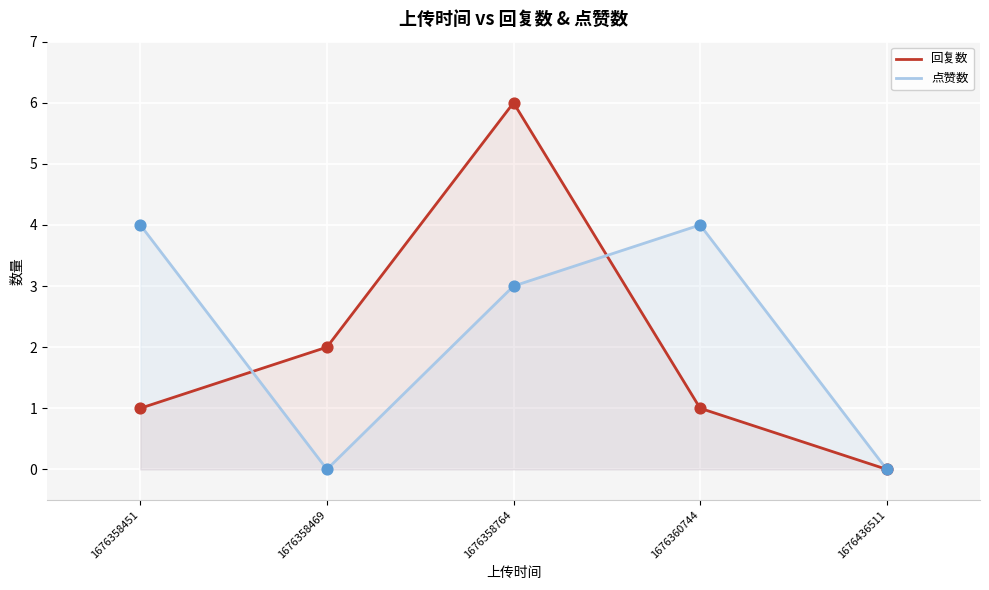

Which series contains the highest Y value?

回复数